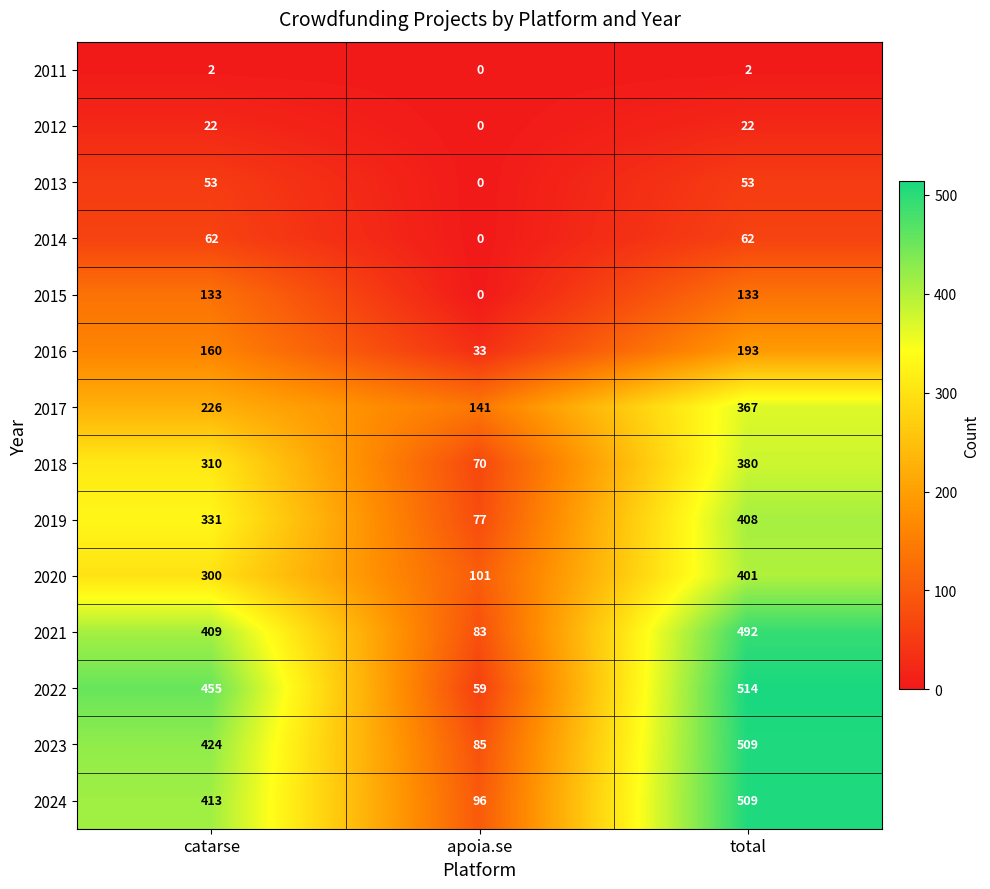

How many distinct data groups are displayed?

14